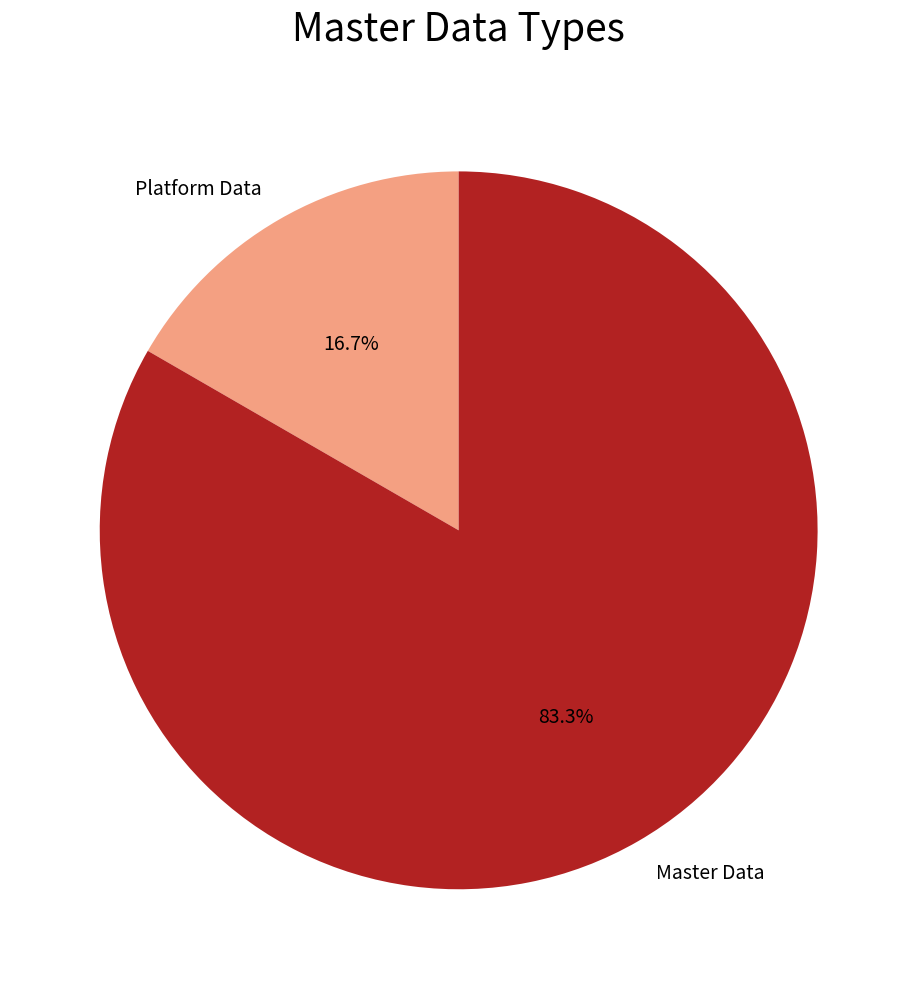

Approximately how many times larger is the value at Master Data compared to Platform Data?

5.0